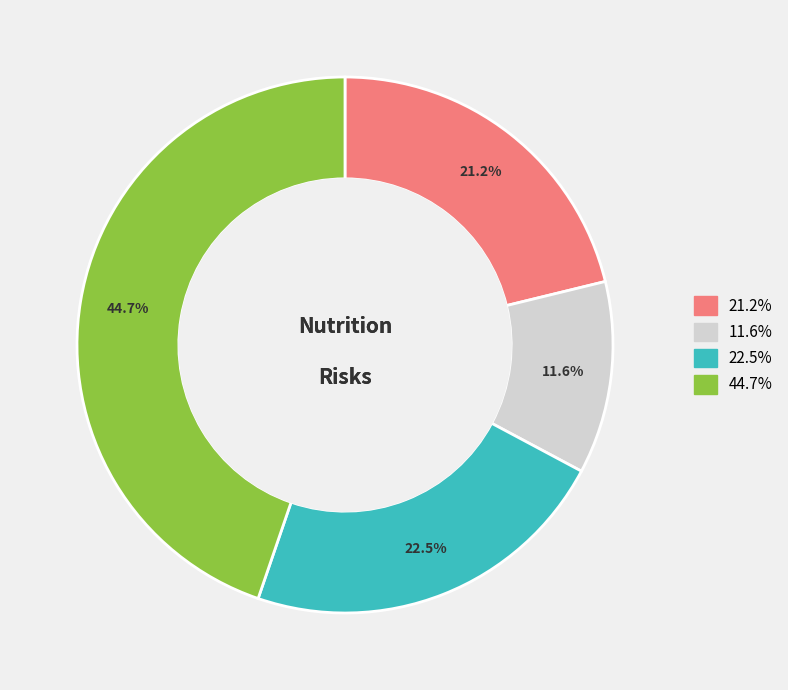

Is there any slice that represents more than half of the pie?

No